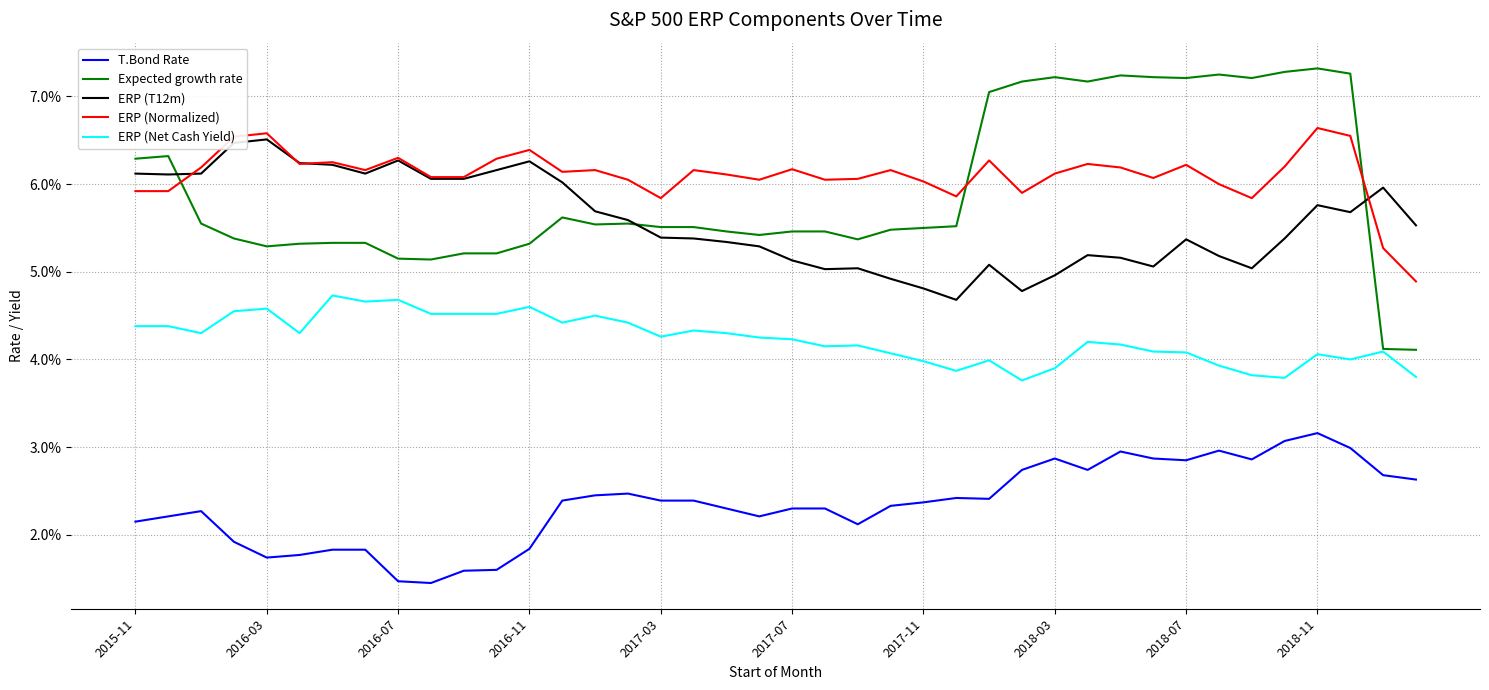

Does the chart display data point markers on the line(s)?

No